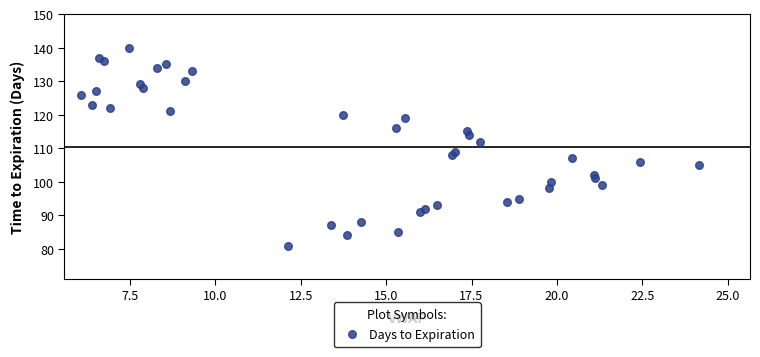

What Y value in the scatter plot is closest to 110?

109